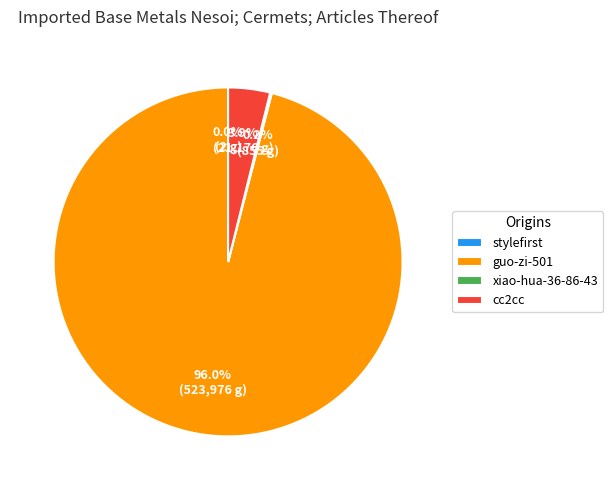

True or false: cc2cc accounts for 4% of the total.

True